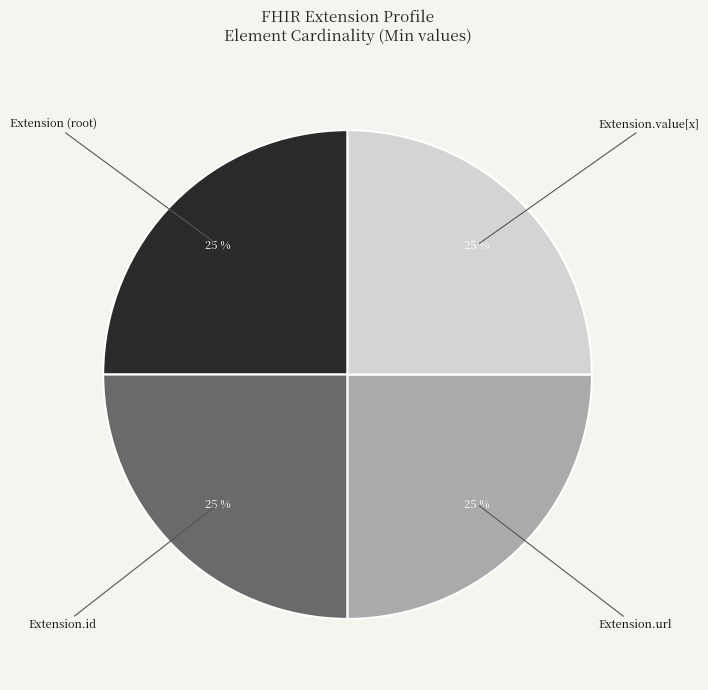

What is the ratio of the value at Extension.id to the value at Extension (root)?

1.0